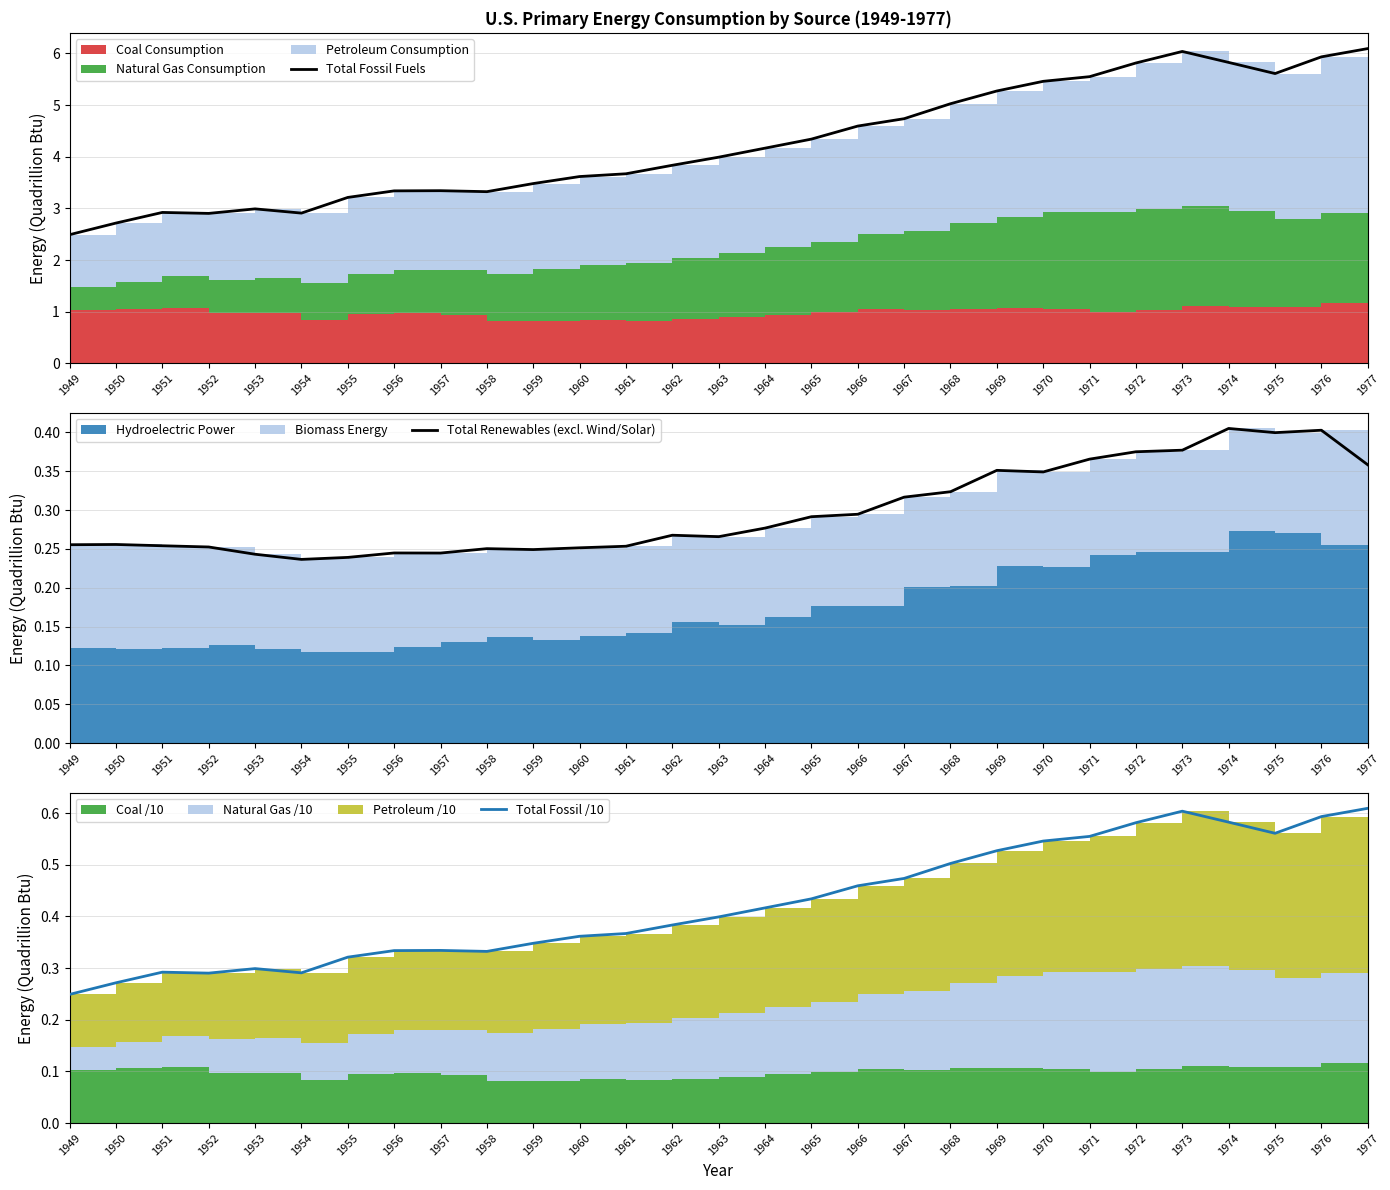

Between 1962 and 1954, which is larger?

1962